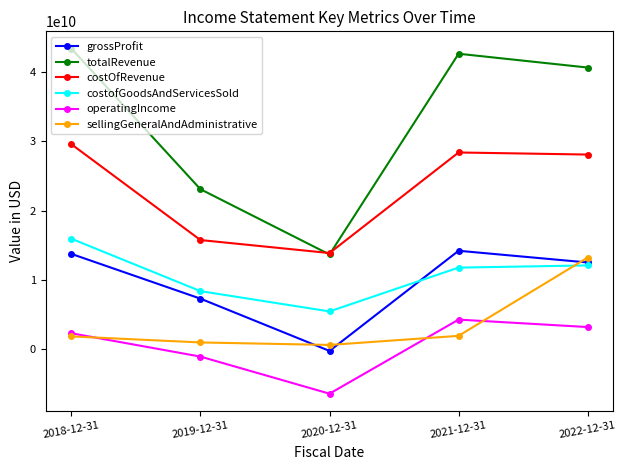

What position from the right is 2022-12-31?

1